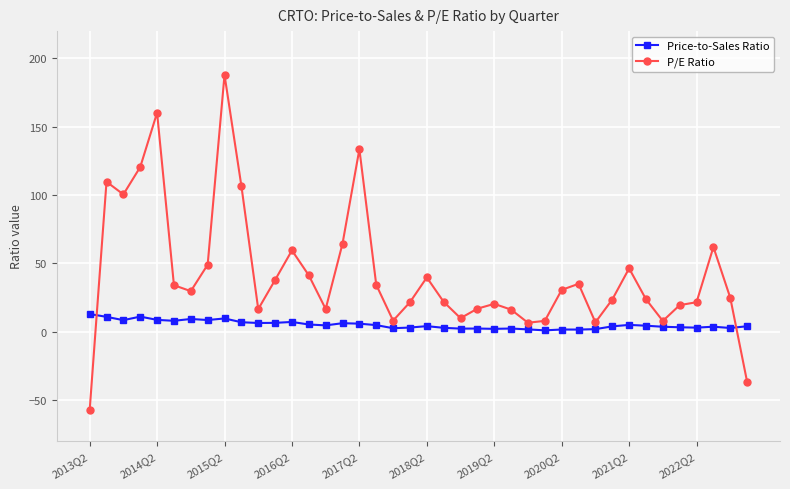

What is the minimum value shown in the chart?

-57.6